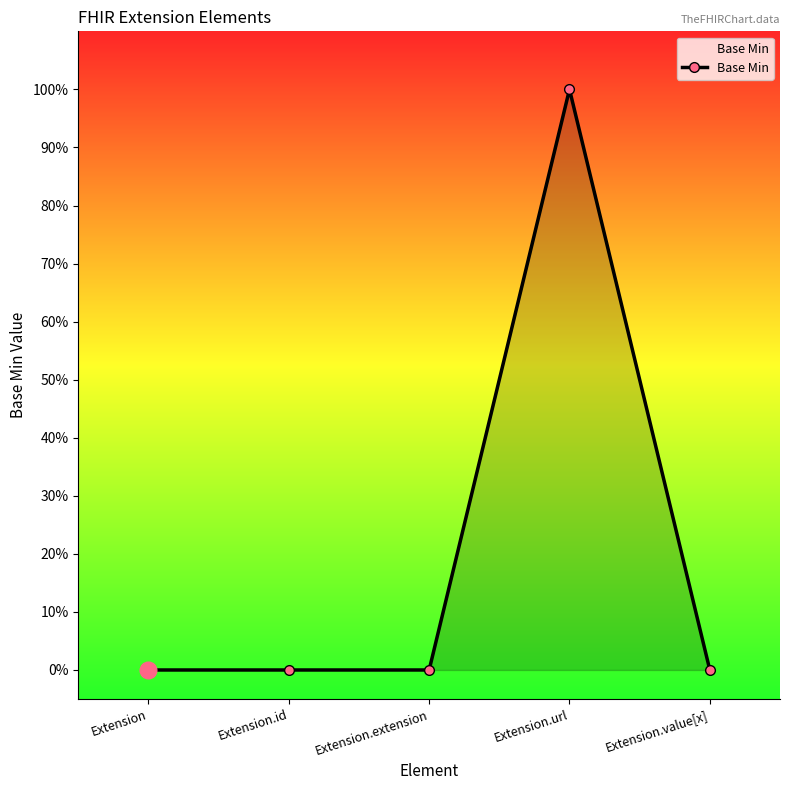

Is this an area chart (filled region under the line)?

Yes